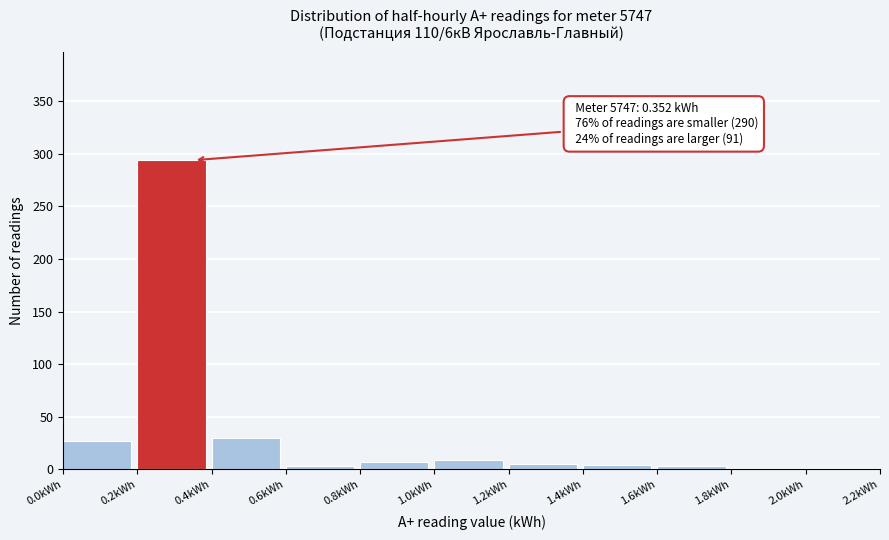

Over which range of the x-axis is the bar tallest?

0.2 to 0.4